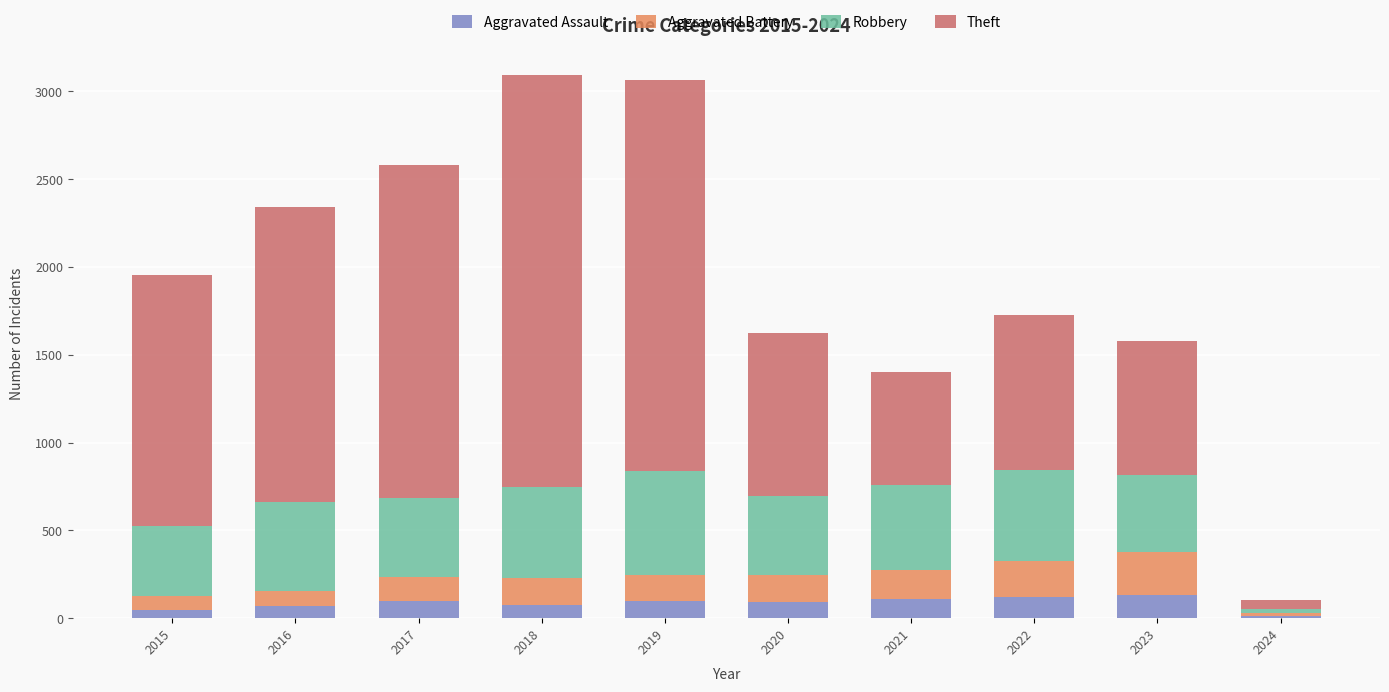

The Aggravated Assault series shows 46 at 2015. True or false?

True